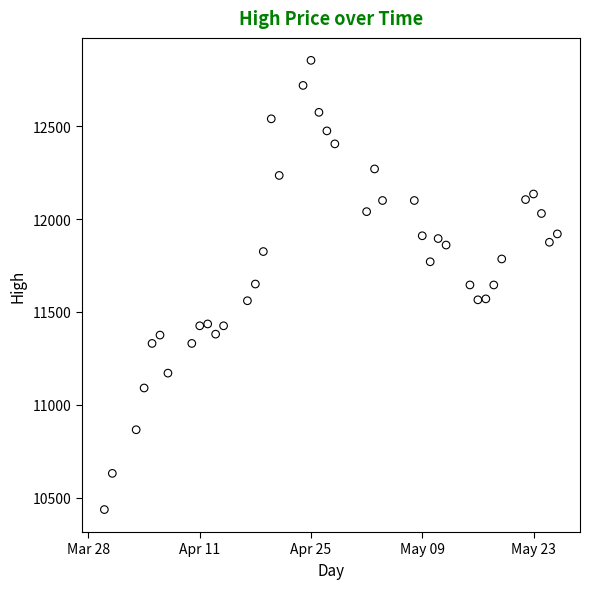

What is the range of Y values (max minus min)?

2420